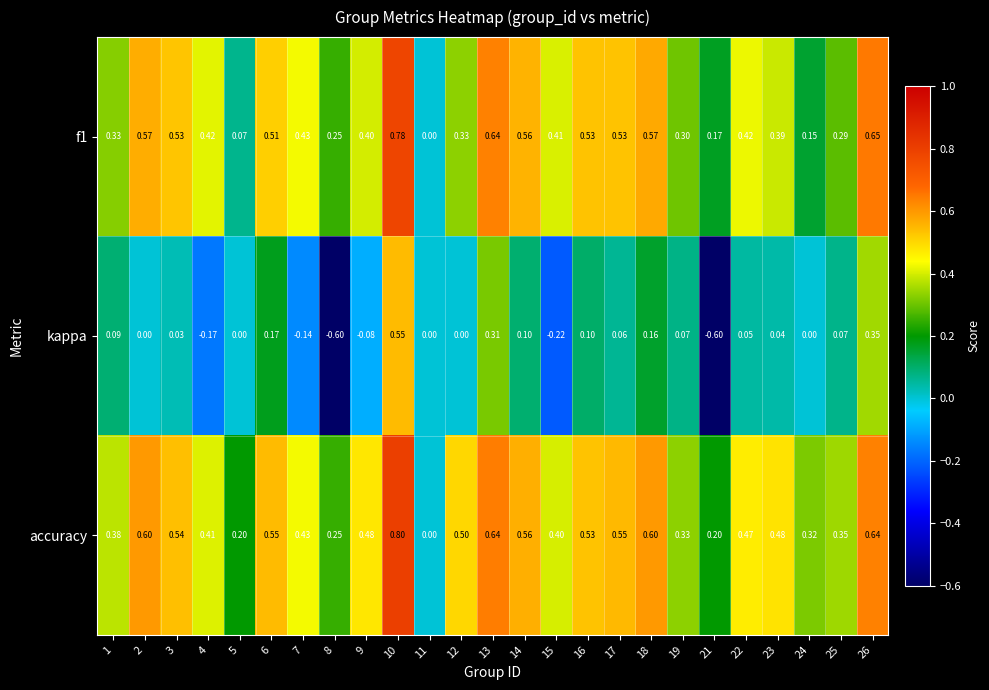

Which series has the largest total across all categories?

accuracy